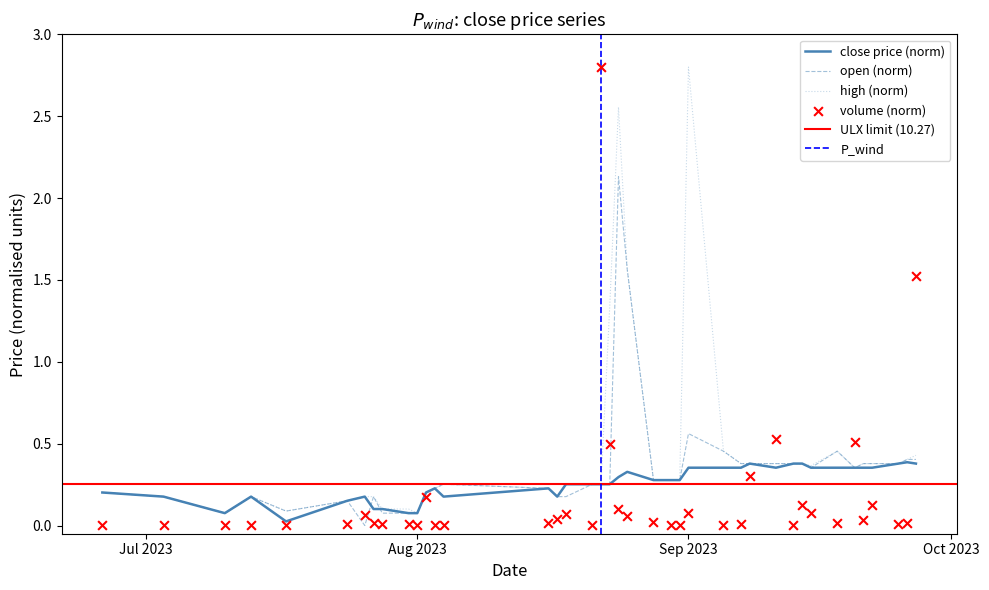

What is the total value across all series at 2023-07-17?

0.2